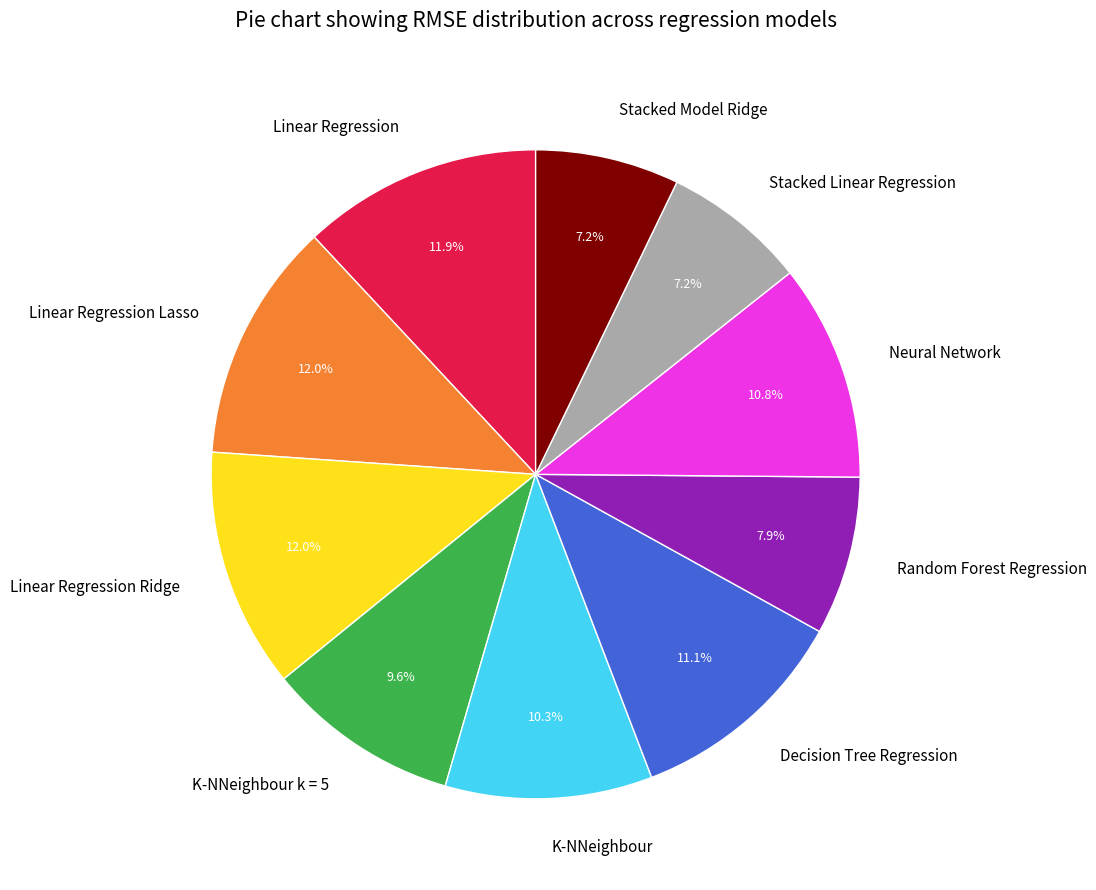

To the nearest percent, what portion does K-NNeighbour k = 5 represent?

10%